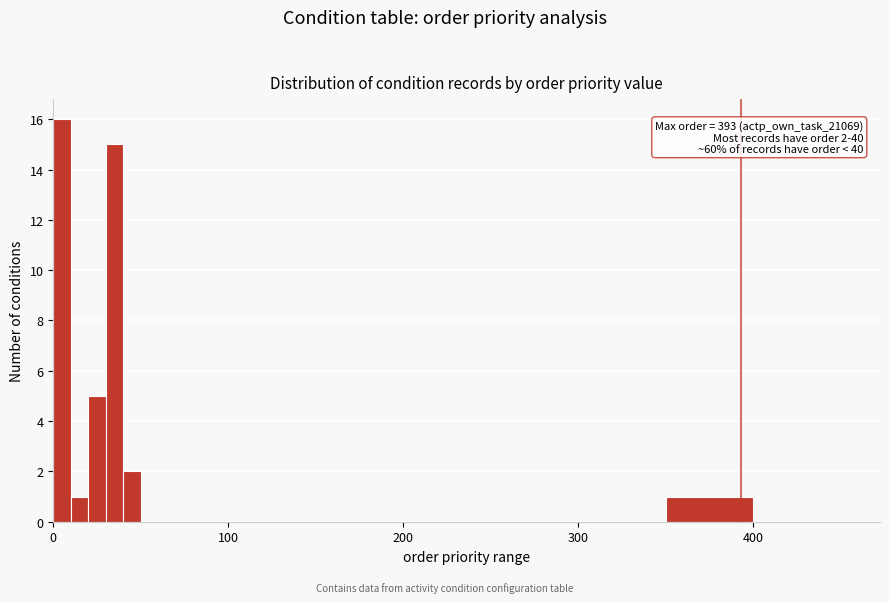

Read against the x-axis, roughly where is the centre of the tallest bar?

10